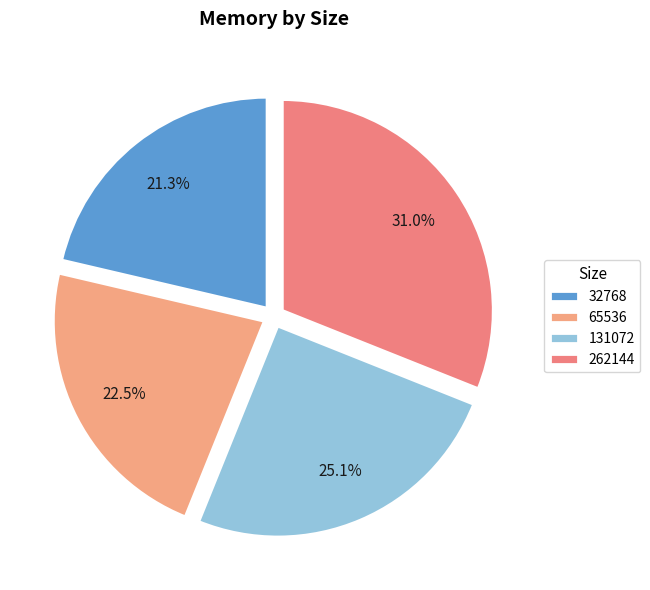

To the nearest percent, what percentage of the pie is 65536?

23%